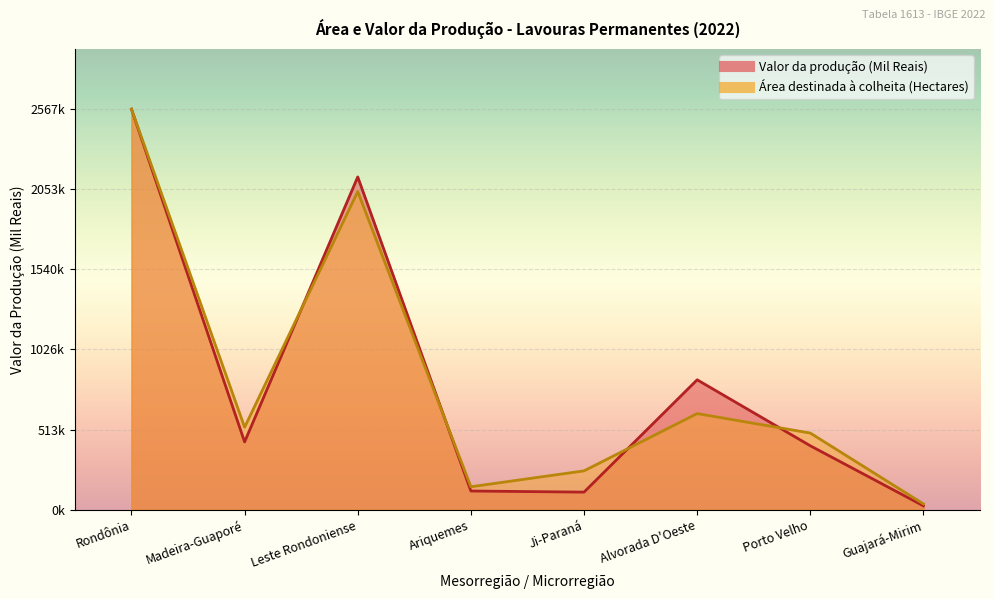

Between Ariquemes and Guajará-Mirim, which series saw the biggest shift?

Área destinada à colheita (Hectares)